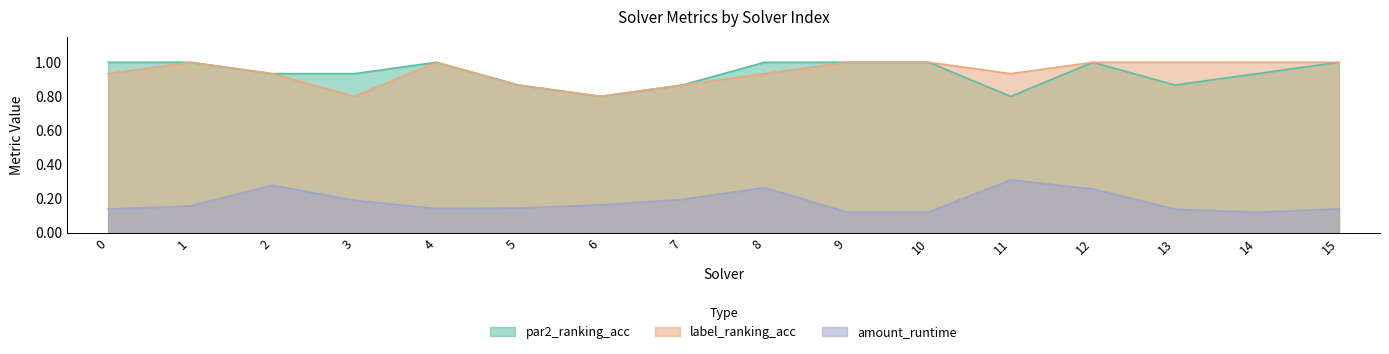

What is the difference between the label_ranking_acc values at 14 and 11?

0.1